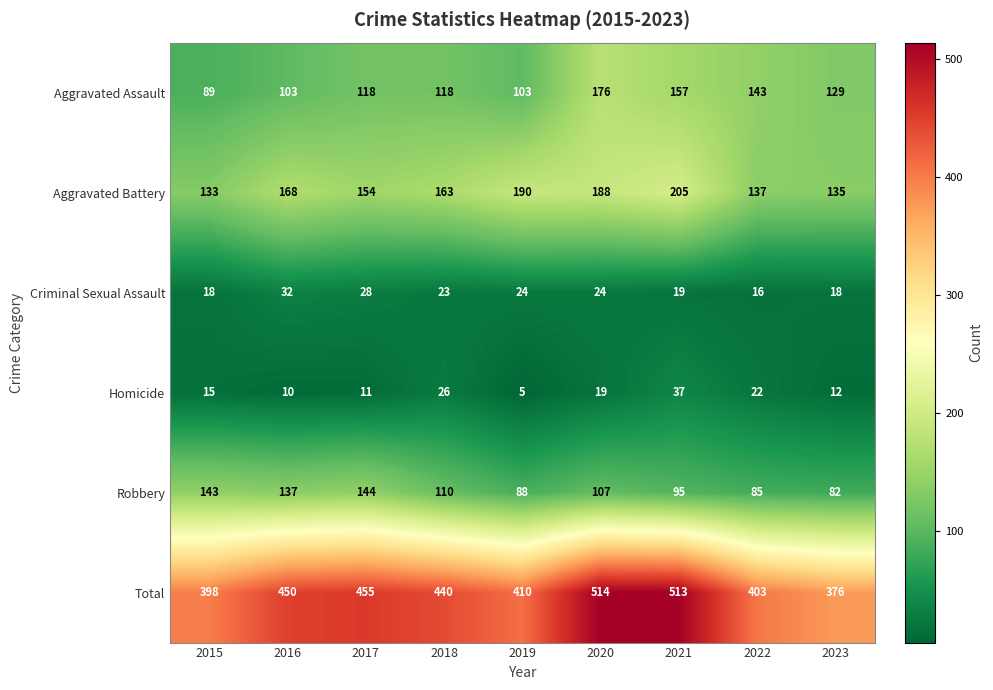

Rank the series by their maximum value, from highest to lowest.

Total, Aggravated Battery, Aggravated Assault, Robbery, Homicide, Criminal Sexual Assault